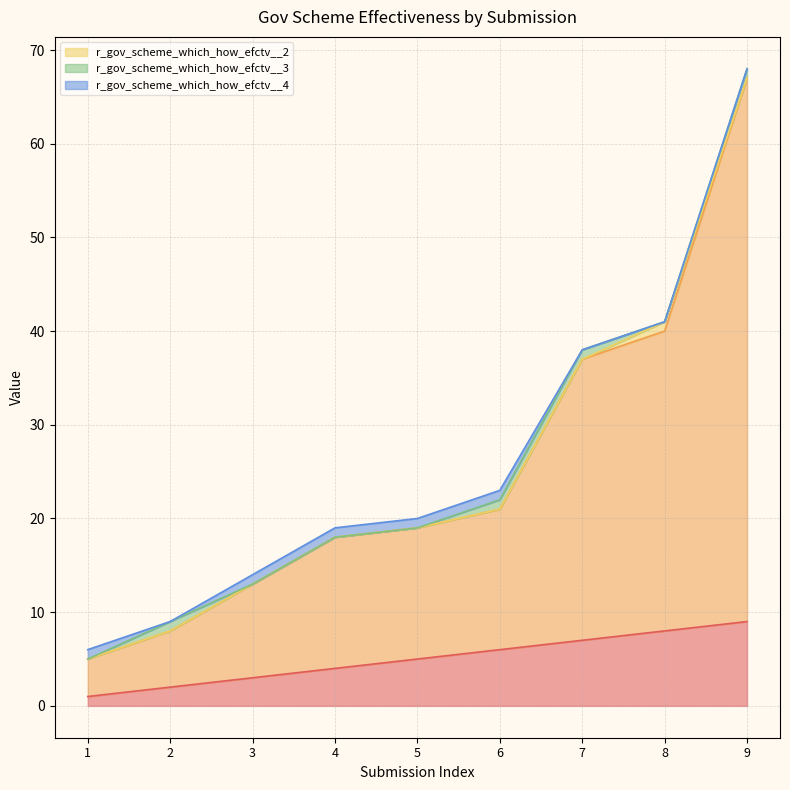

Rank the categories by r_gov_scheme_which_how_efctv__4 value from highest to lowest.

1, 3, 4, 5, 6, 2, 7, 8, 9